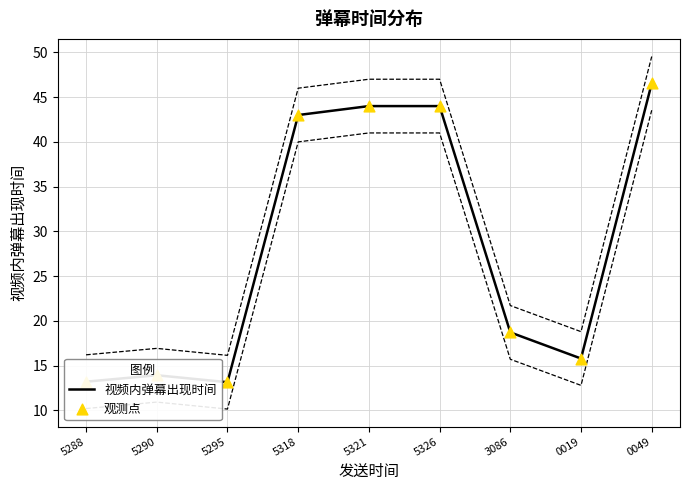

At how many categories does at least one series exceed 19?

4